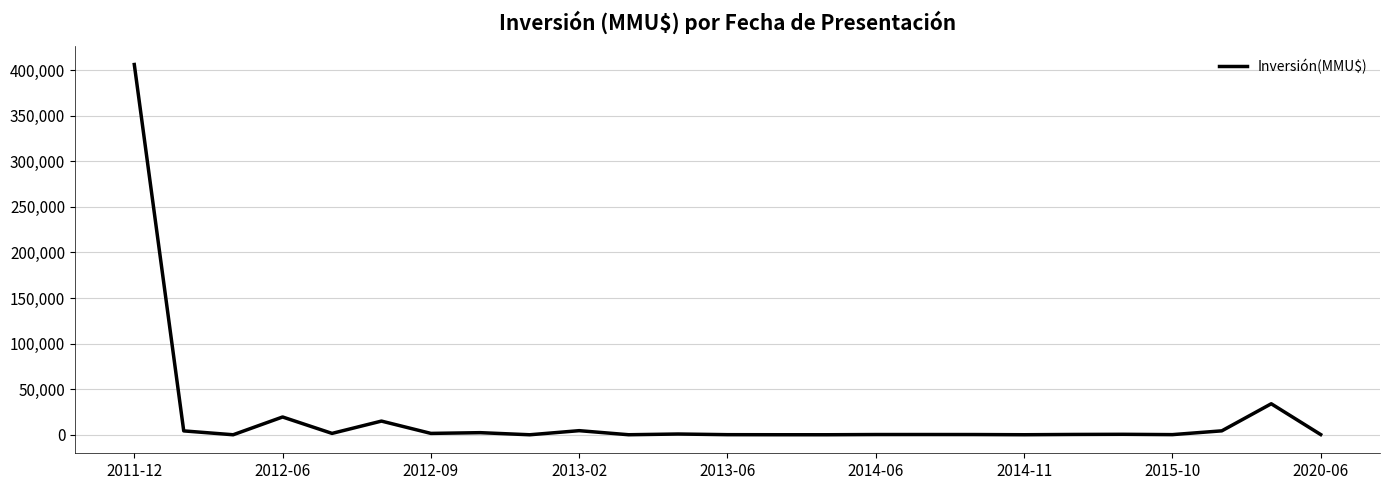

How many distinct data groups are displayed?

1